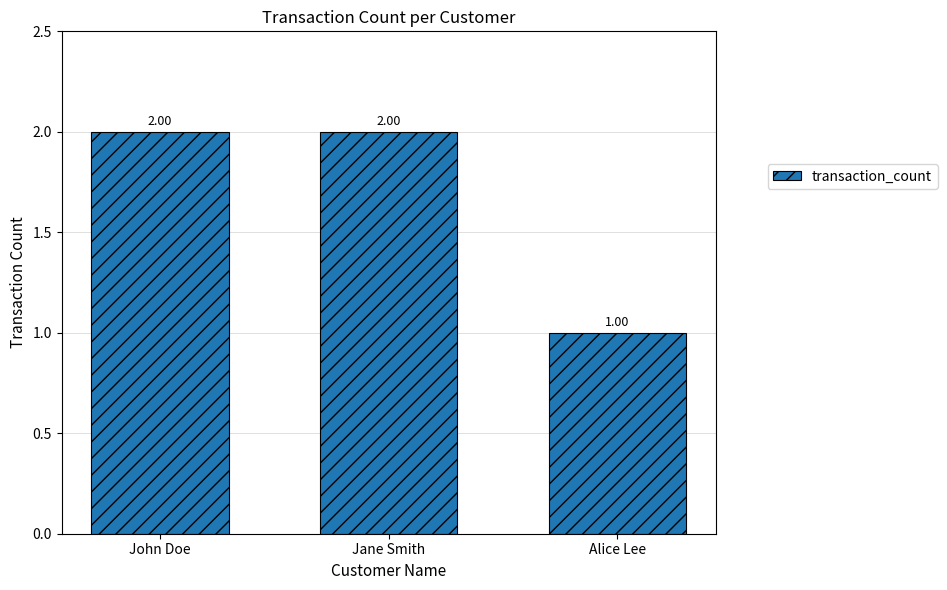

Which category has the lowest value across all series?

Alice Lee